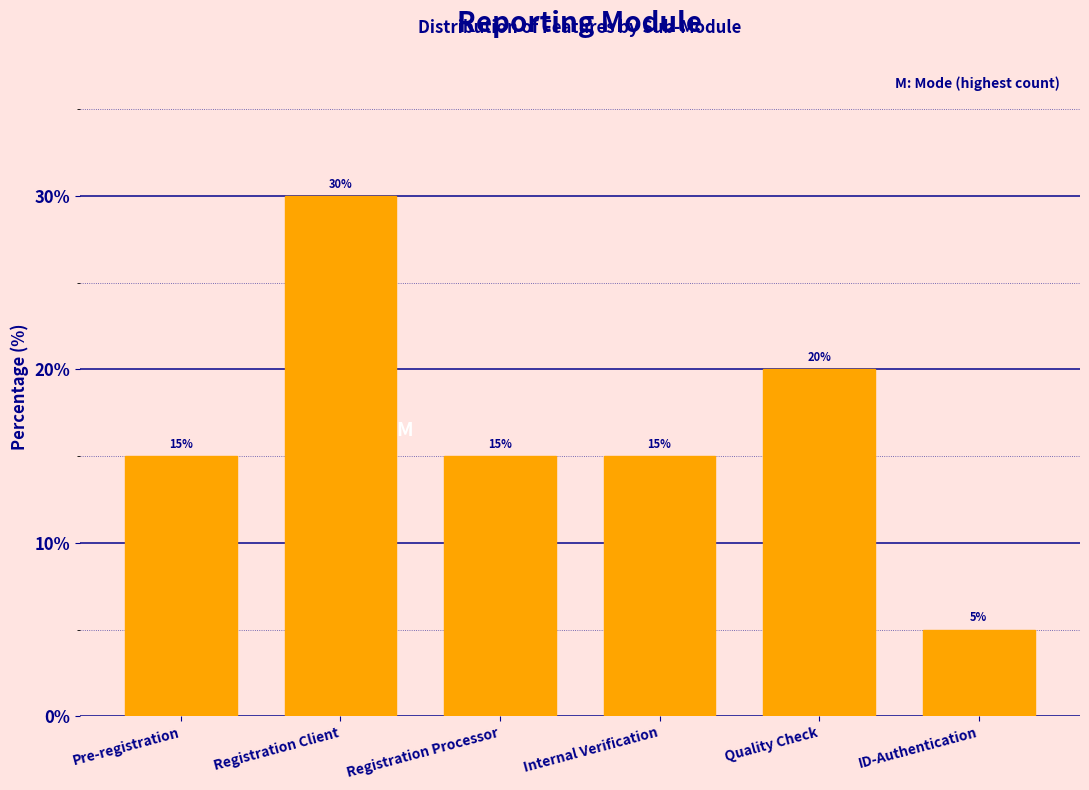

Reading left to right, extract all data points from this chart.

15	30	15	15	20	5